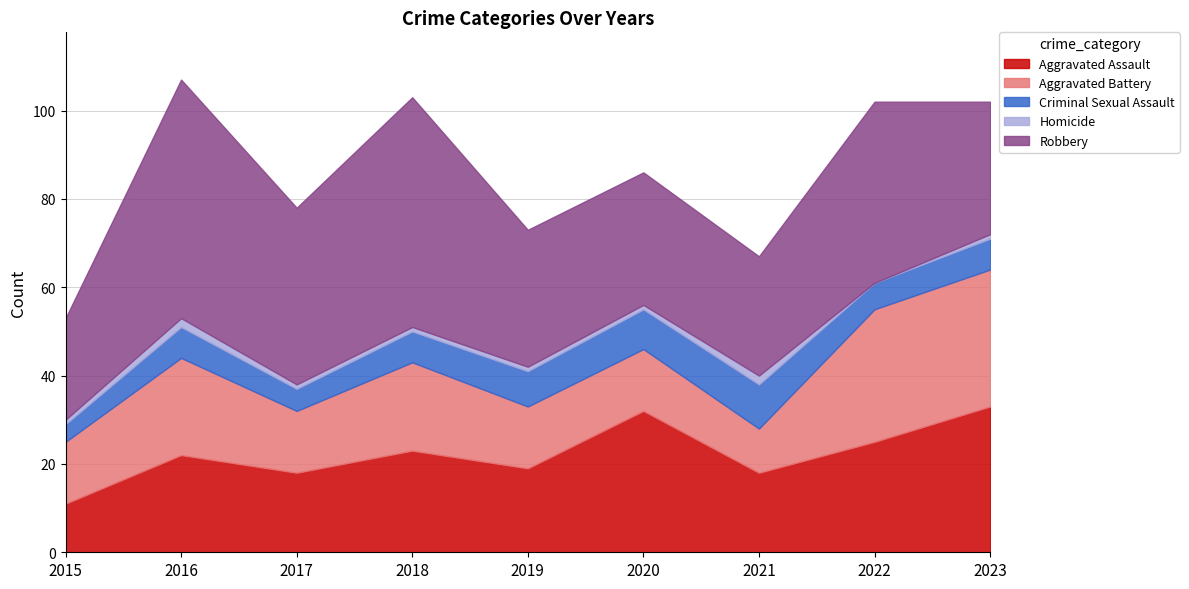

What is the difference between the second highest and second lowest values in the Aggravated Assault series?

14